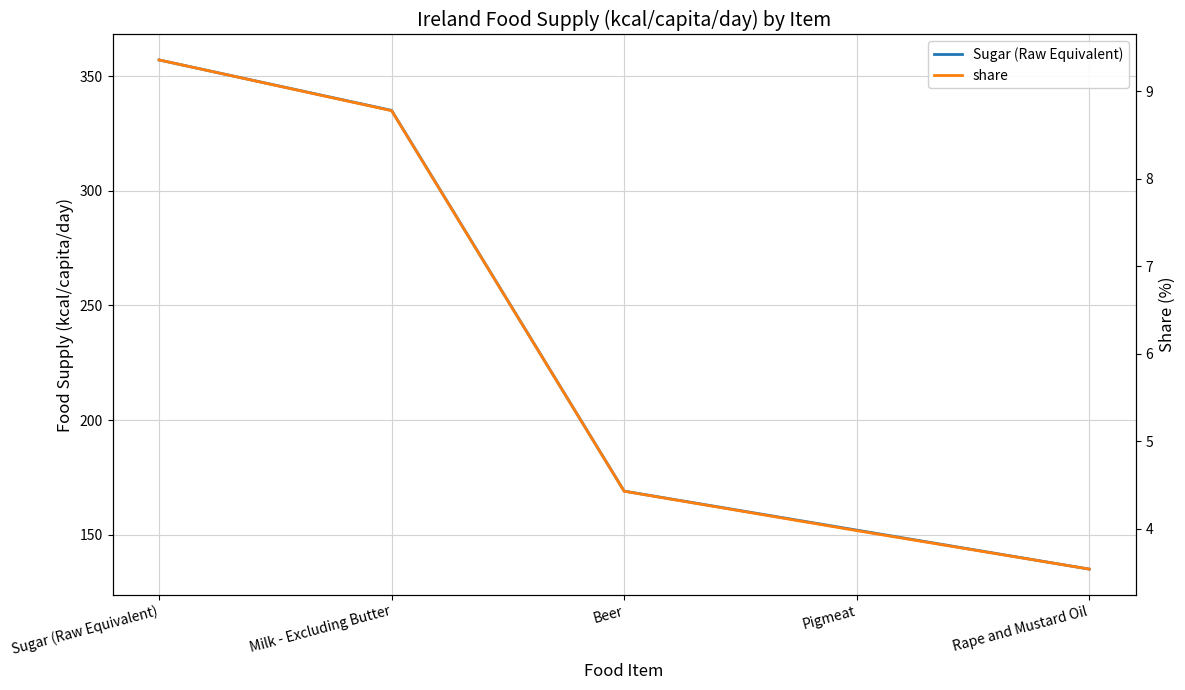

Is this an area chart (filled region under the line)?

No